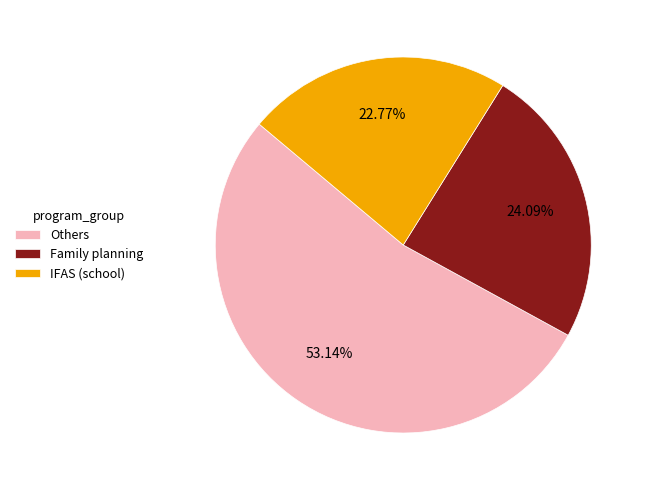

Is the sum of IFAS (school) and Family planning greater than half?

No